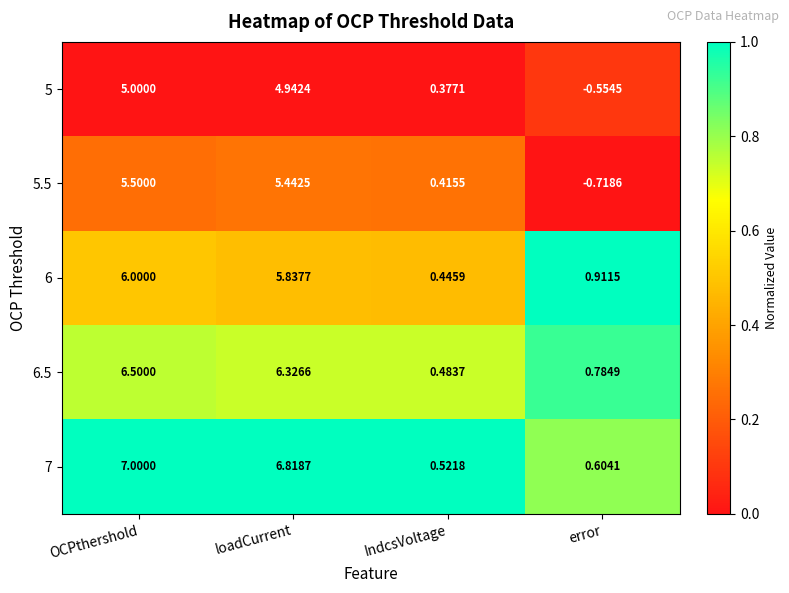

How many data points does each series have?

4